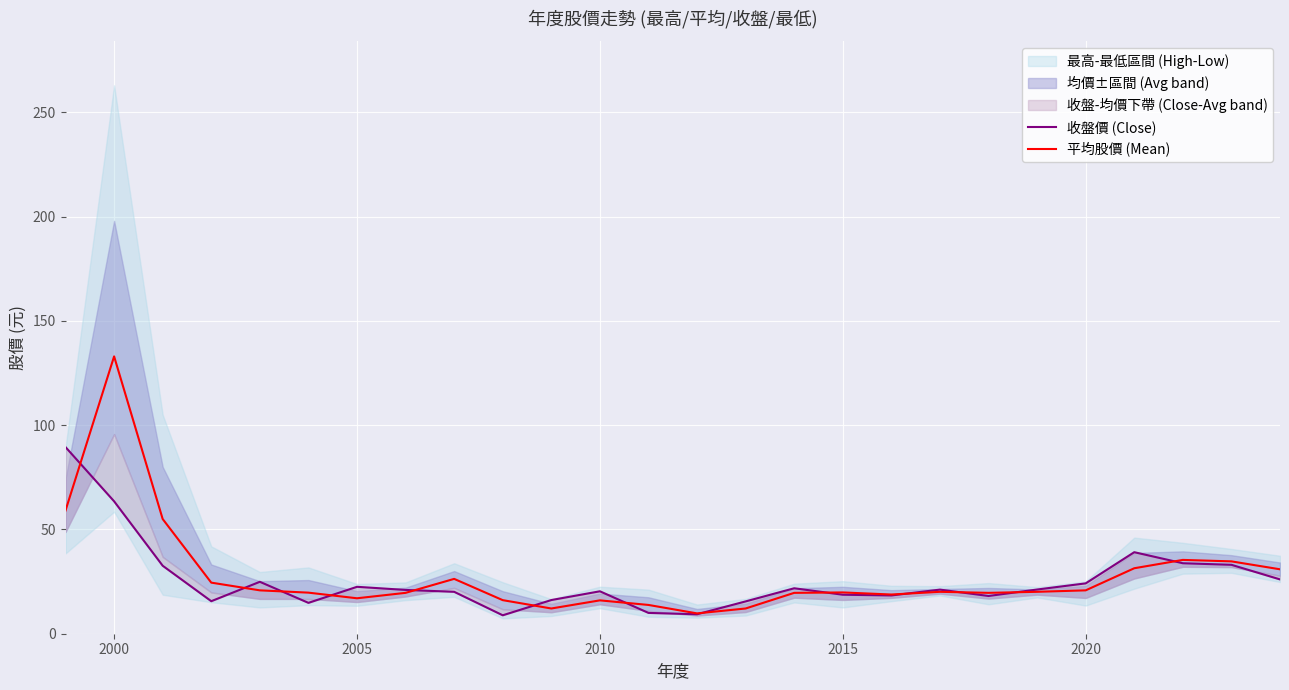

The 收盤價 (Close) series shows 20.4 at 2010. True or false?

True